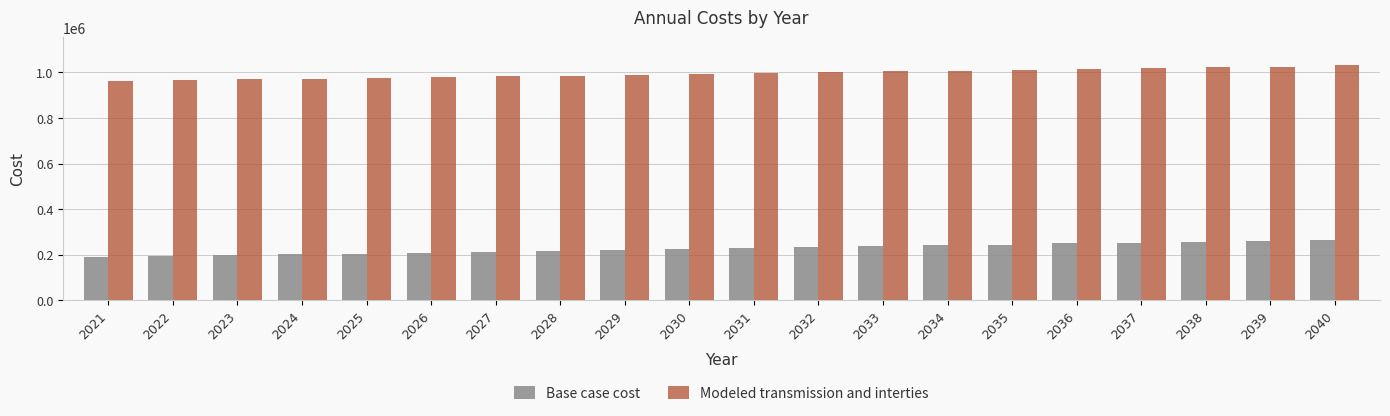

What is the difference between the Modeled transmission and interties values at 2034 and 2023?

37645.1